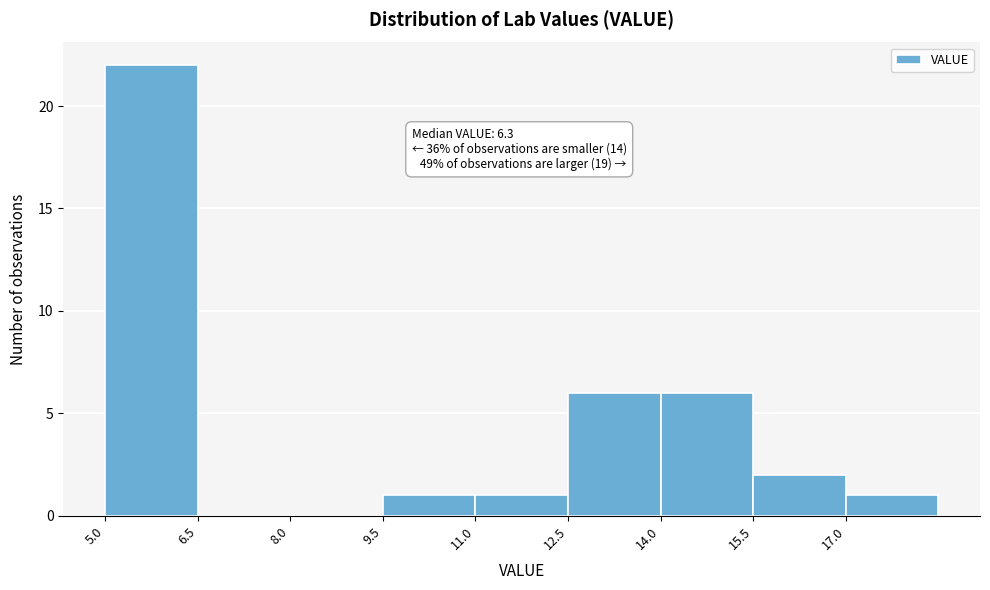

Over which range of the x-axis is the bar tallest?

5.0 to 6.5